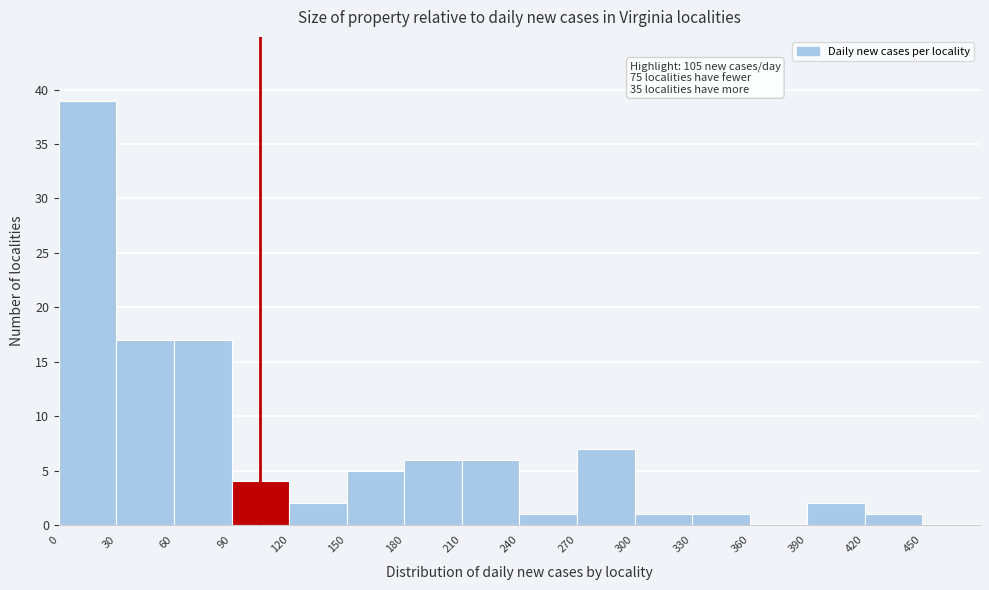

Which range on the x-axis has the tallest bar?

0 to 30